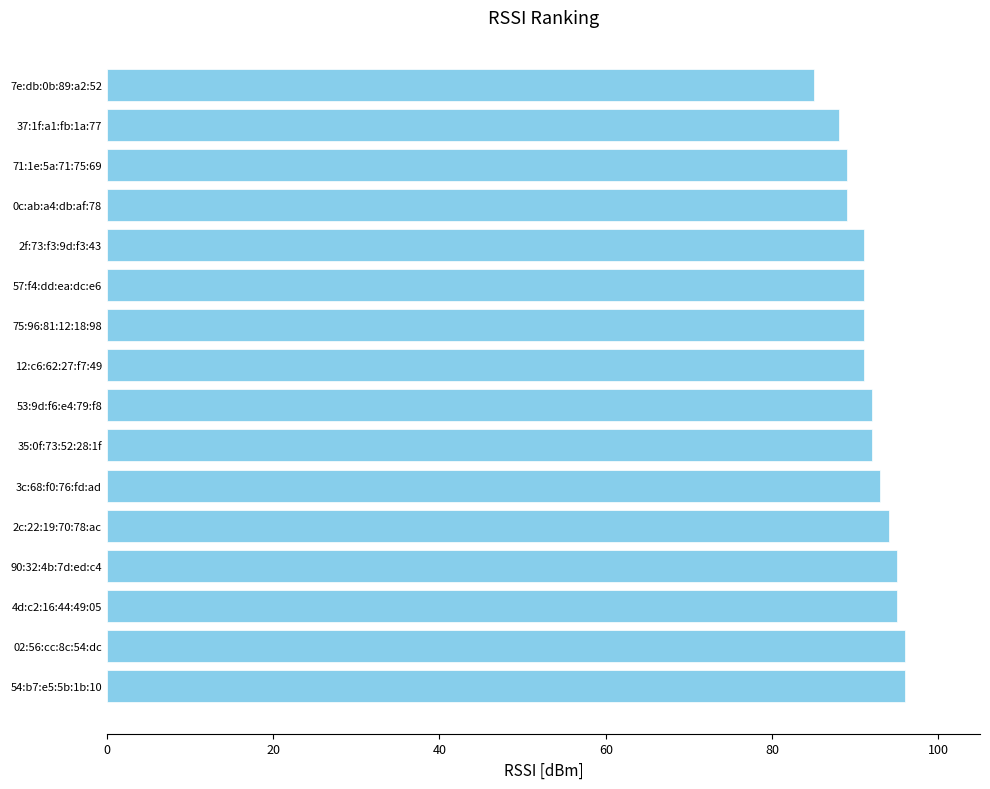

What is the greatest value displayed?

96